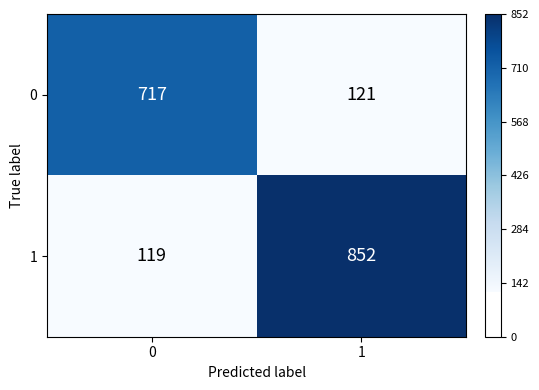

Rank the series by their average value, from lowest to highest.

0, 1